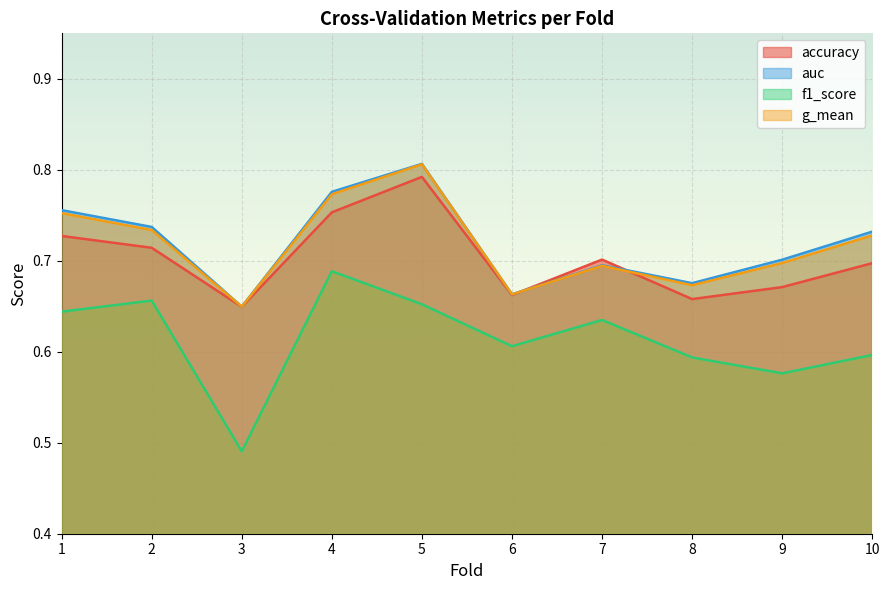

At 2, list the series in order from largest to smallest.

auc, g_mean, accuracy, f1_score